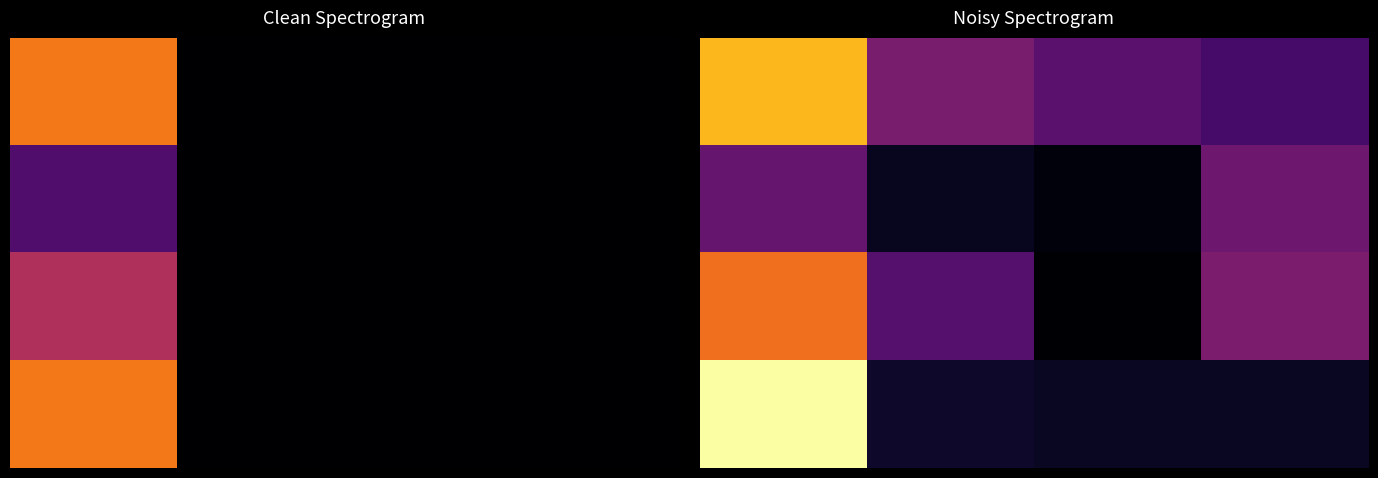

What is the spread (max minus min) of values at 3?

1.2